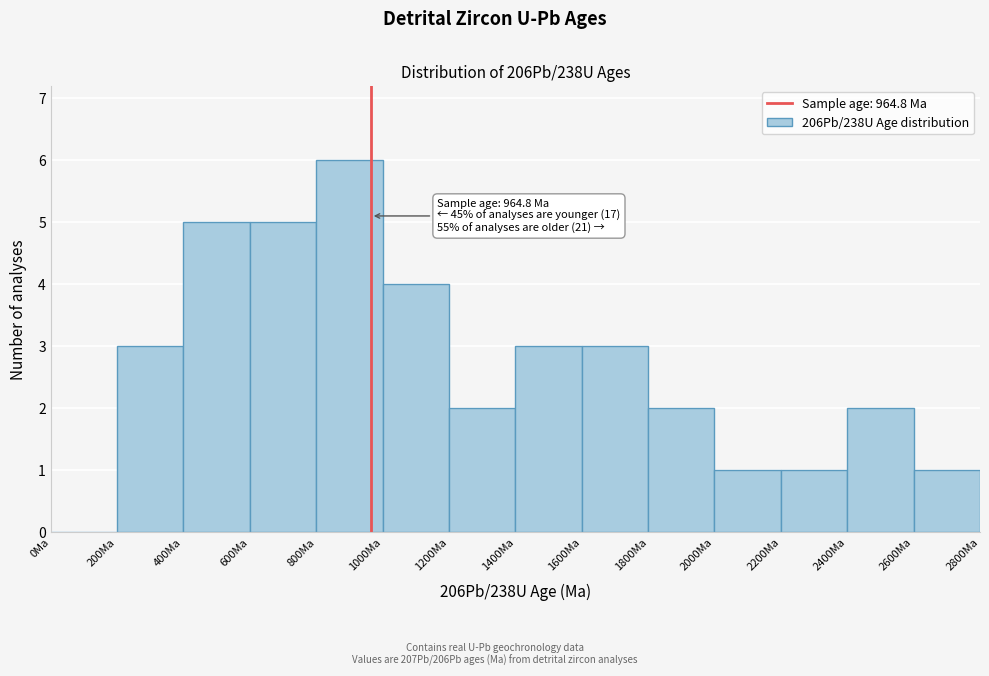

Which range on the x-axis has the tallest bar?

800 to 1000